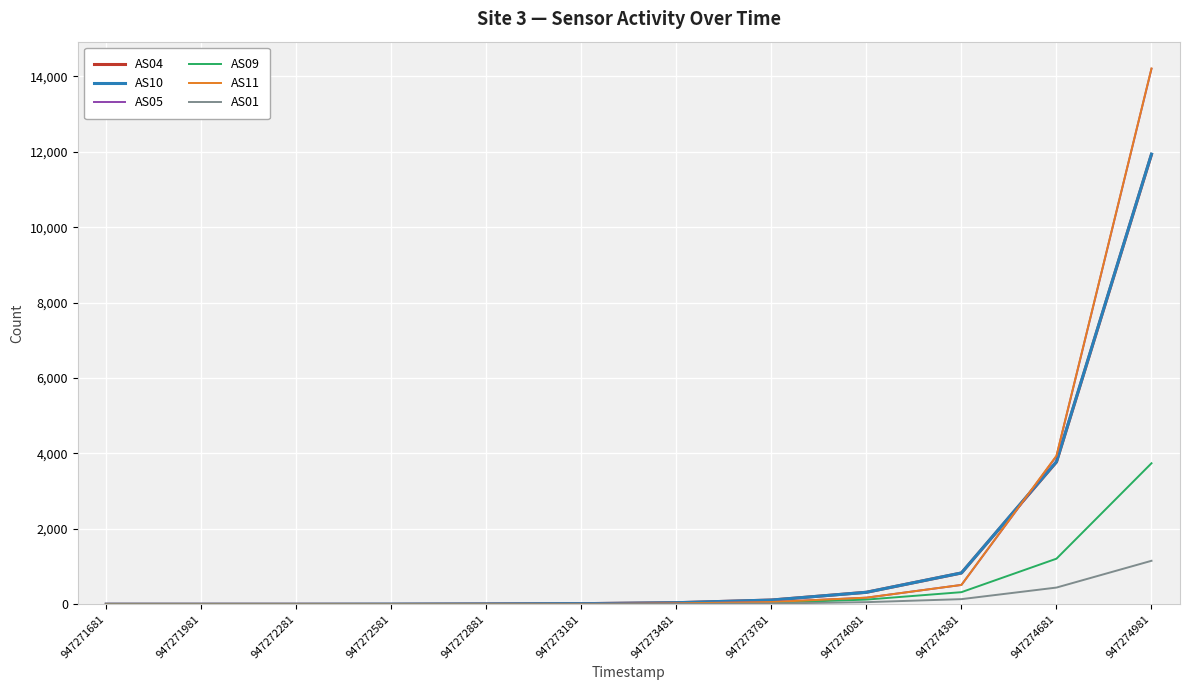

What is the difference between the maximum and minimum values in the AS10 series?

11938